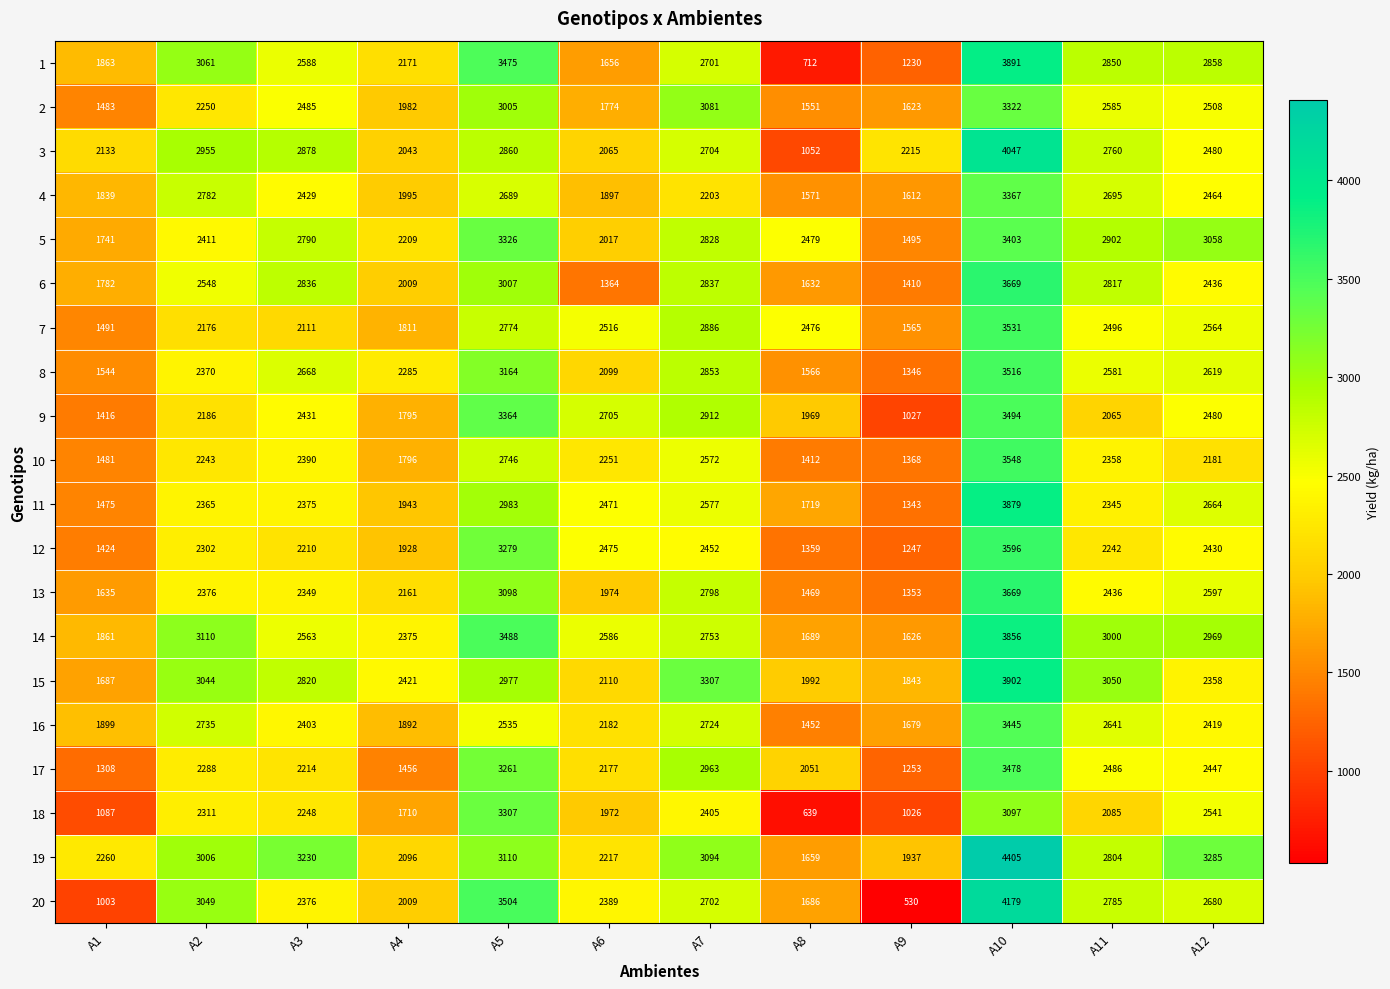

Between A1 and A3, which series saw the biggest shift?

20